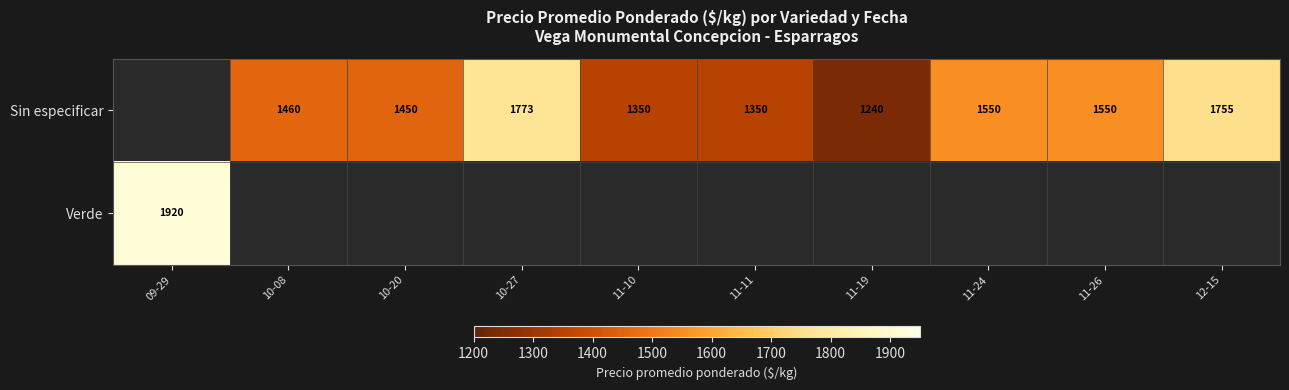

True or false: Sin especificar has a value of 1550 at 11-24.

True